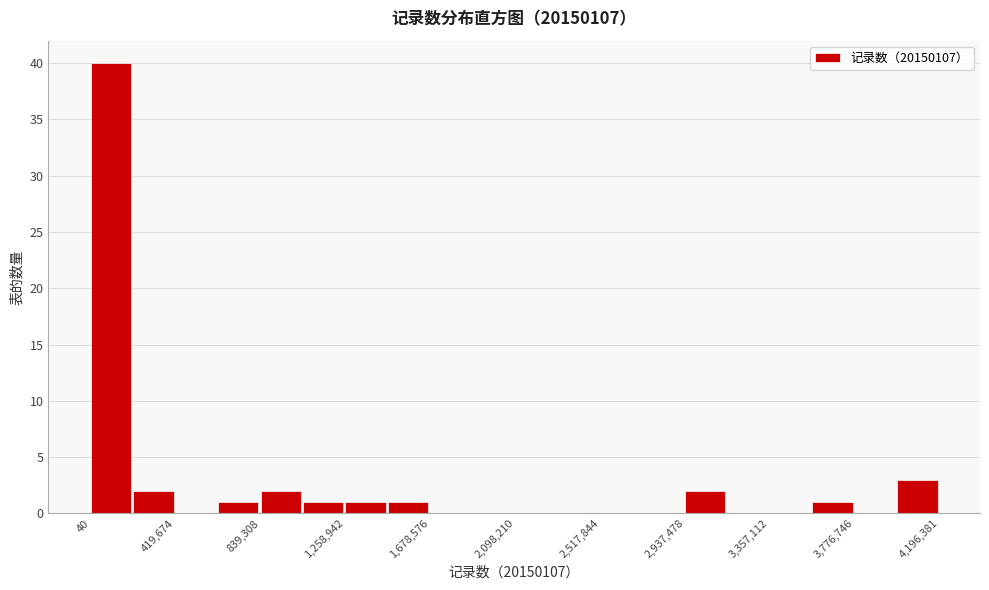

Over which range of the x-axis is the bar tallest?

0 to 200000